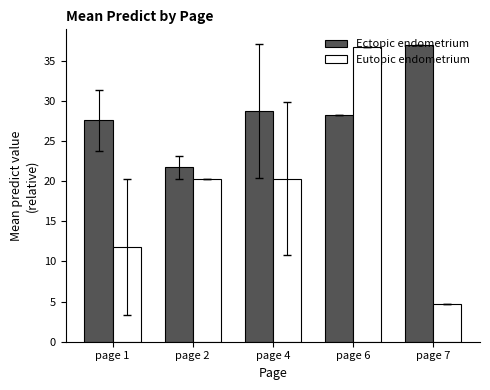

Does the chart contain any negative values?

No